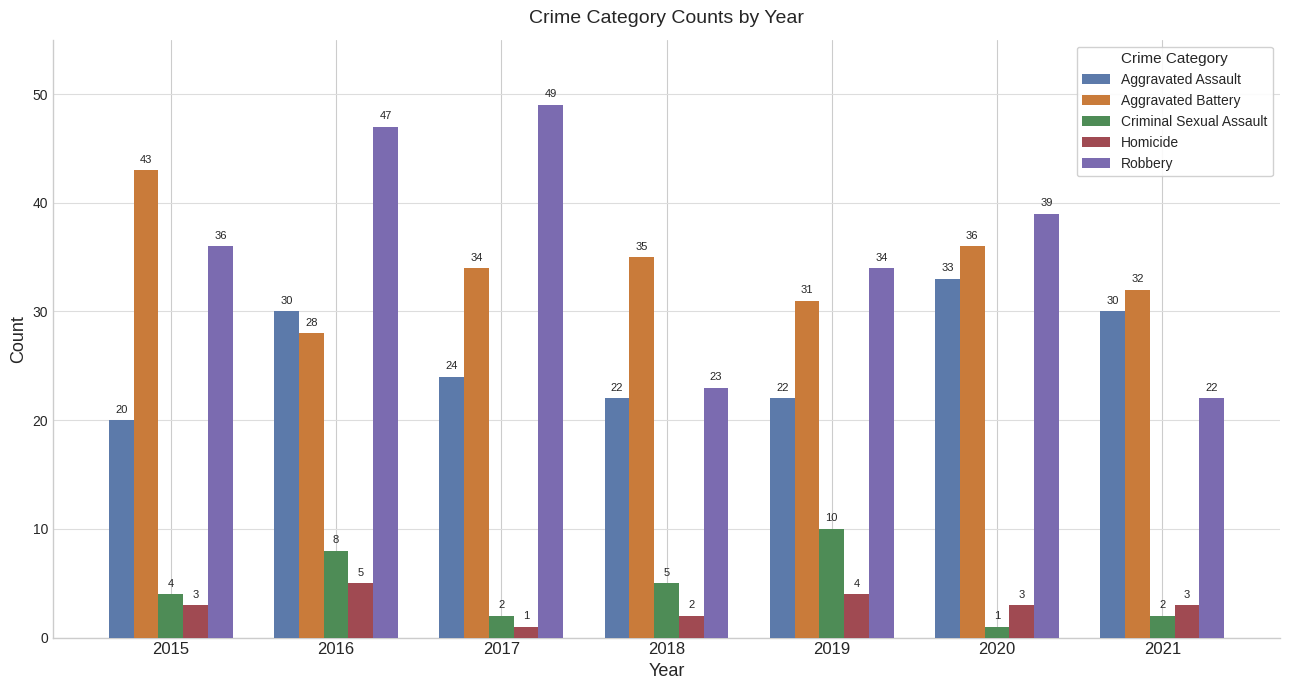

The value of Aggravated Battery at 2015 is 43. True or false?

True